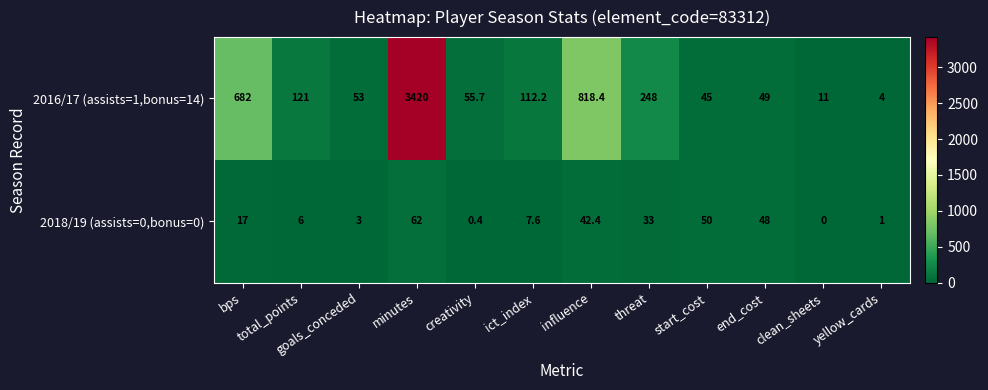

What is the sum of all 2016/17 (assists=1,bonus=14) values?

5619.3